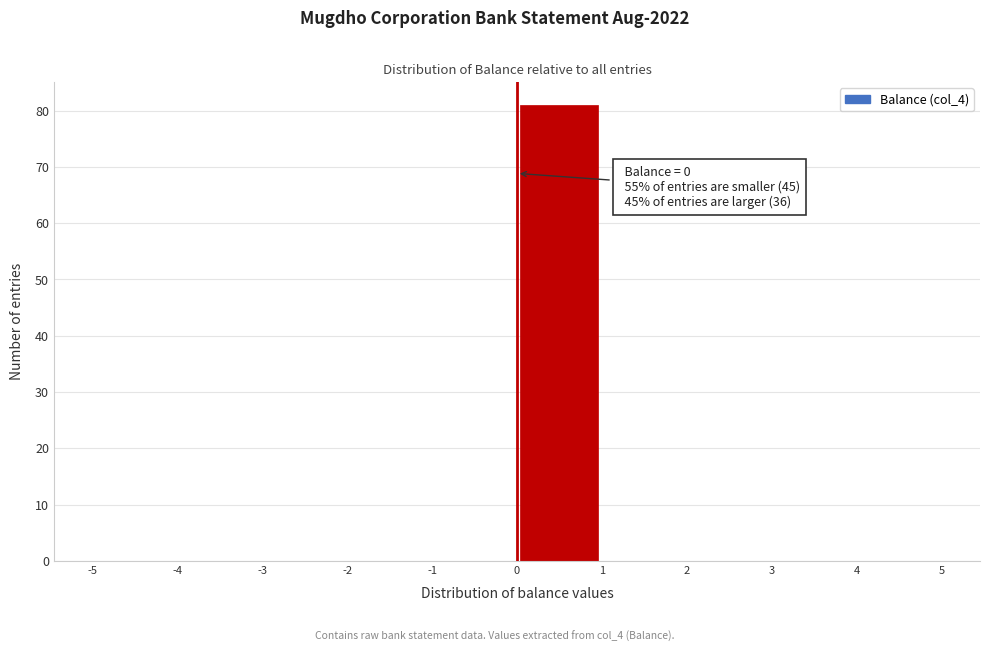

Over which range of the x-axis is the bar tallest?

0 to 1